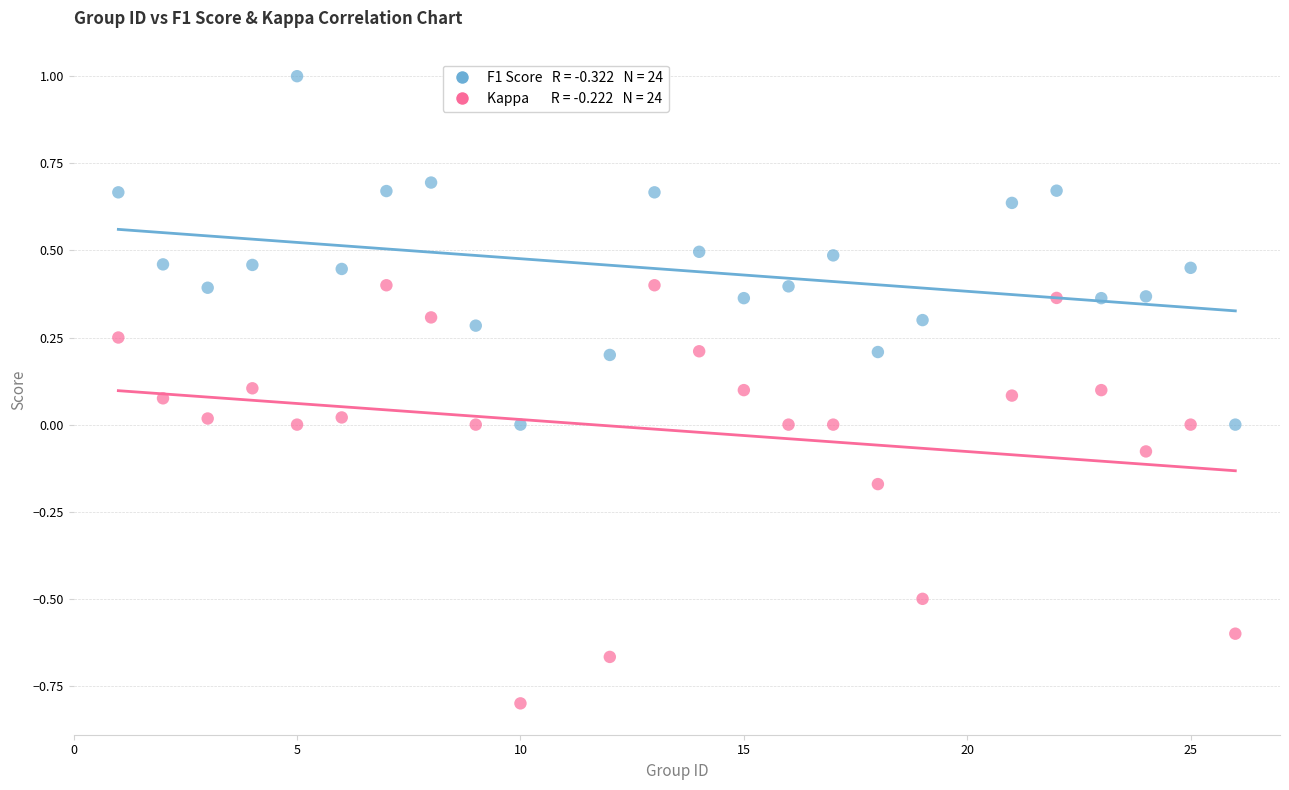

Across all data points, what is the range of Y values (max minus min)?

1.8